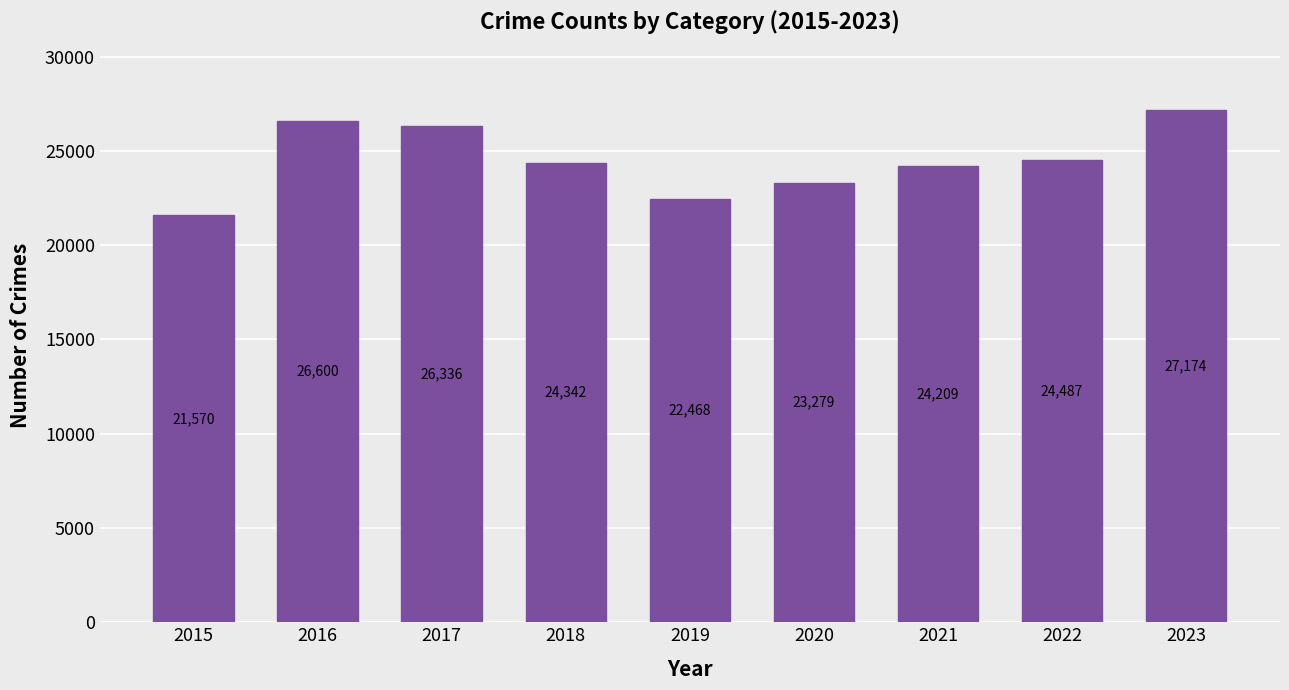

What is the change in value from 2016 to 2021?

-2391